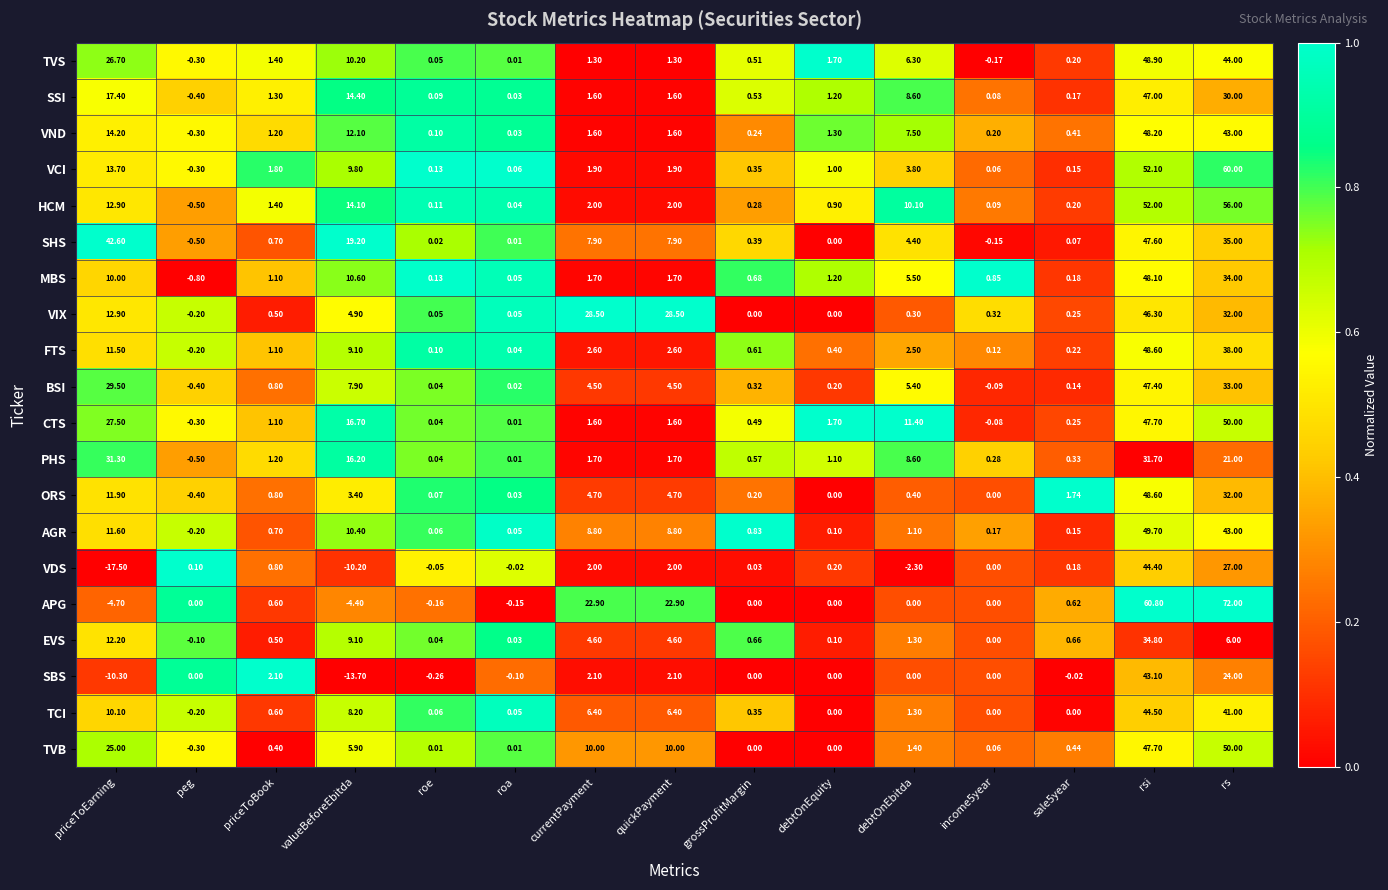

Which series has the largest total across all categories?

APG